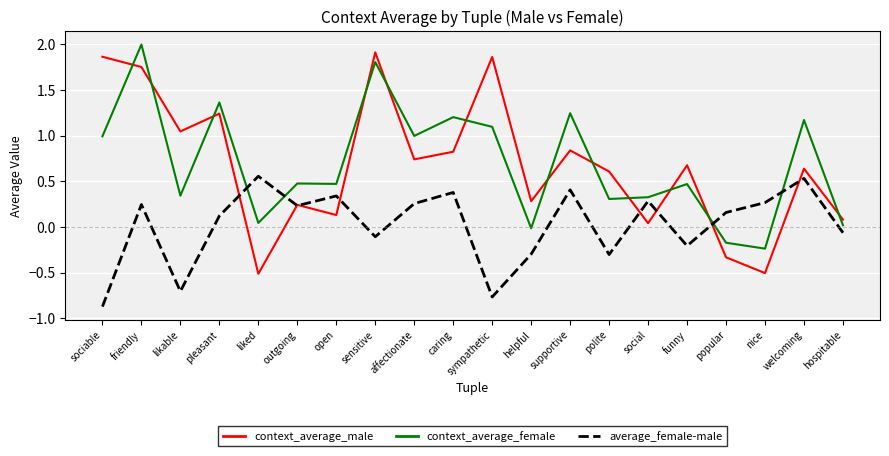

Is it true that average_female-male equals 0.3 at welcoming?

False